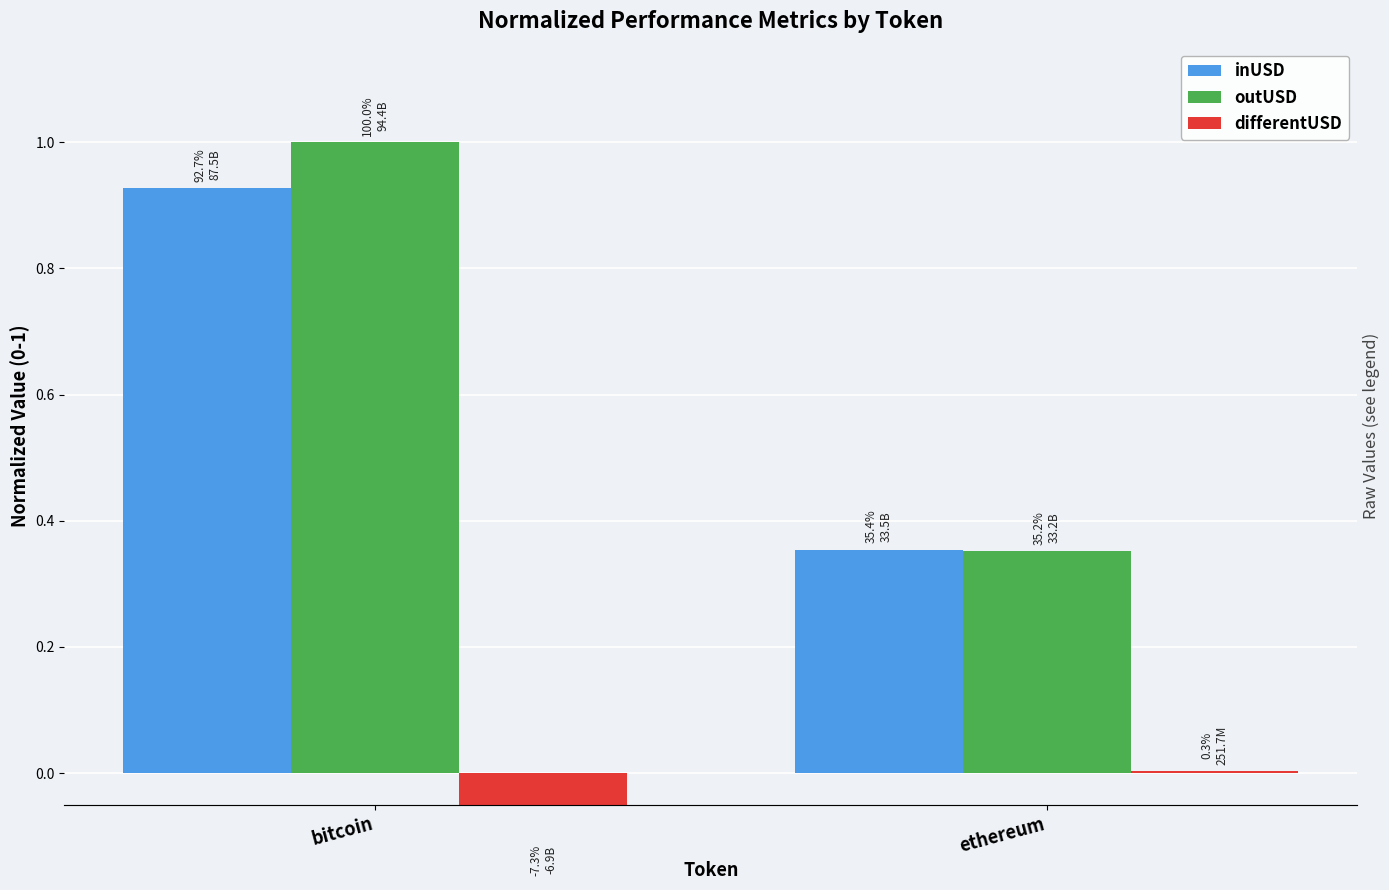

Where does the differentUSD series first go above 0?

ethereum